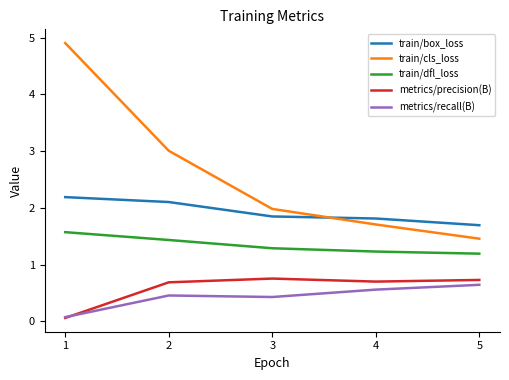

Between 2 and 3, which series saw the biggest shift?

train/cls_loss